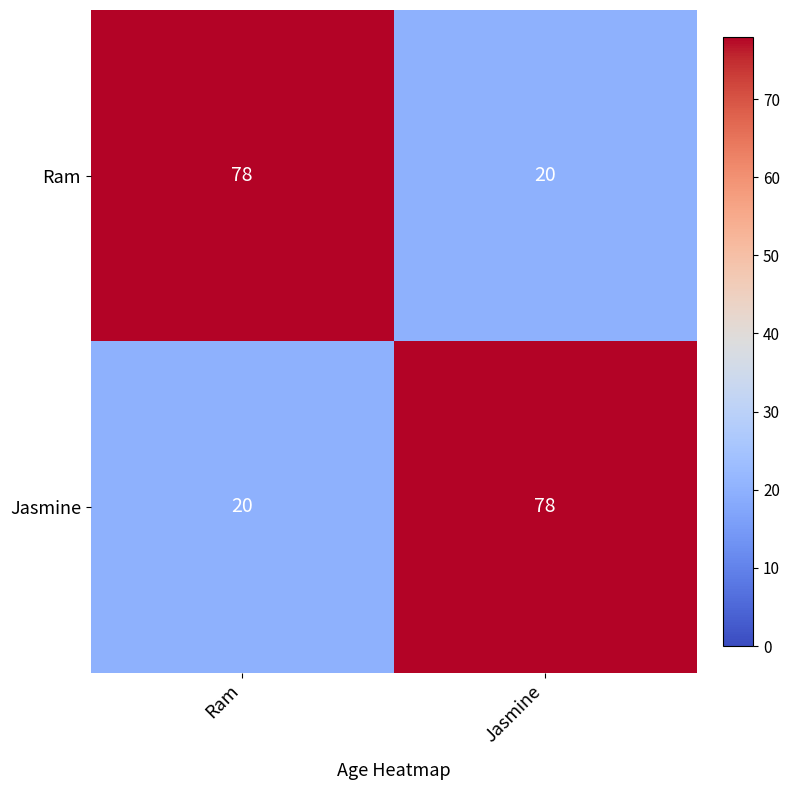

How many data points in Ram are less than 78?

1